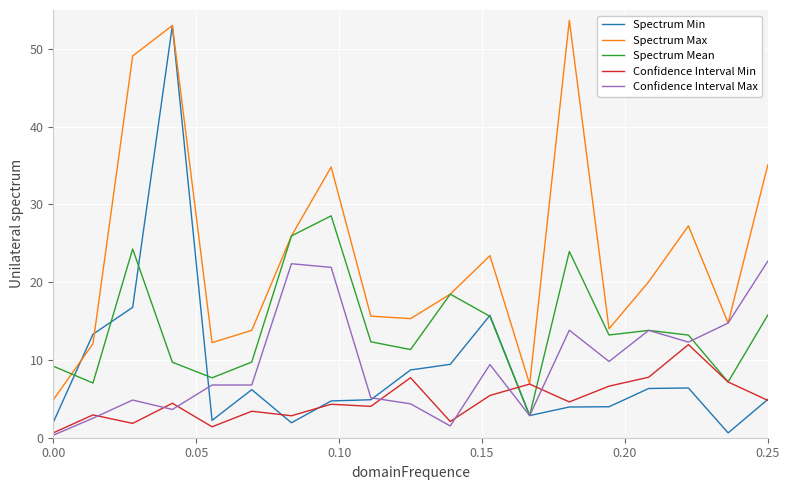

What is the difference between the maximum and second lowest values in the Spectrum Min series?

51.1